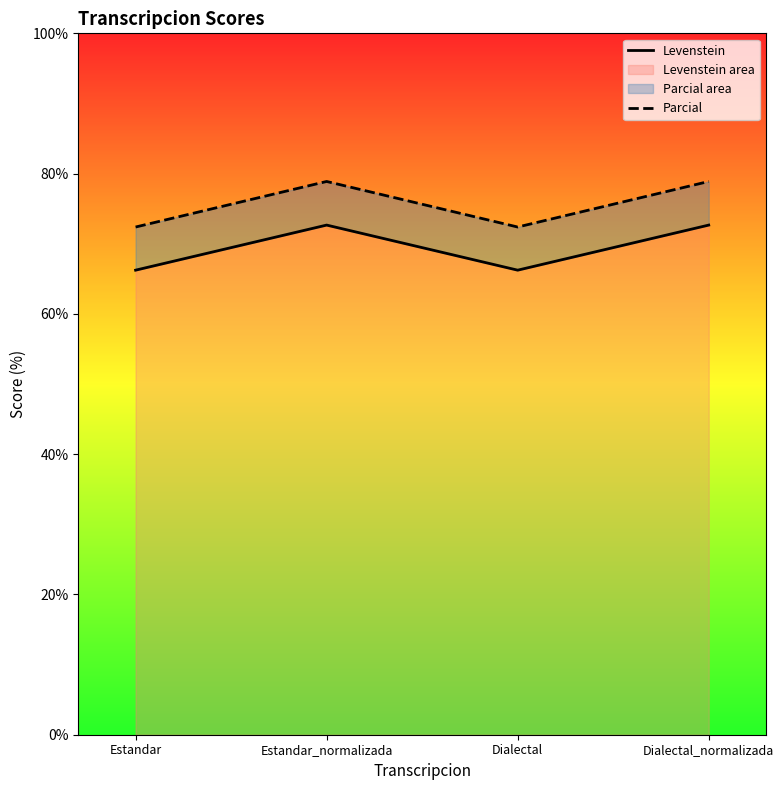

What are all the series names shown in the legend?

Levenstein, Parcial